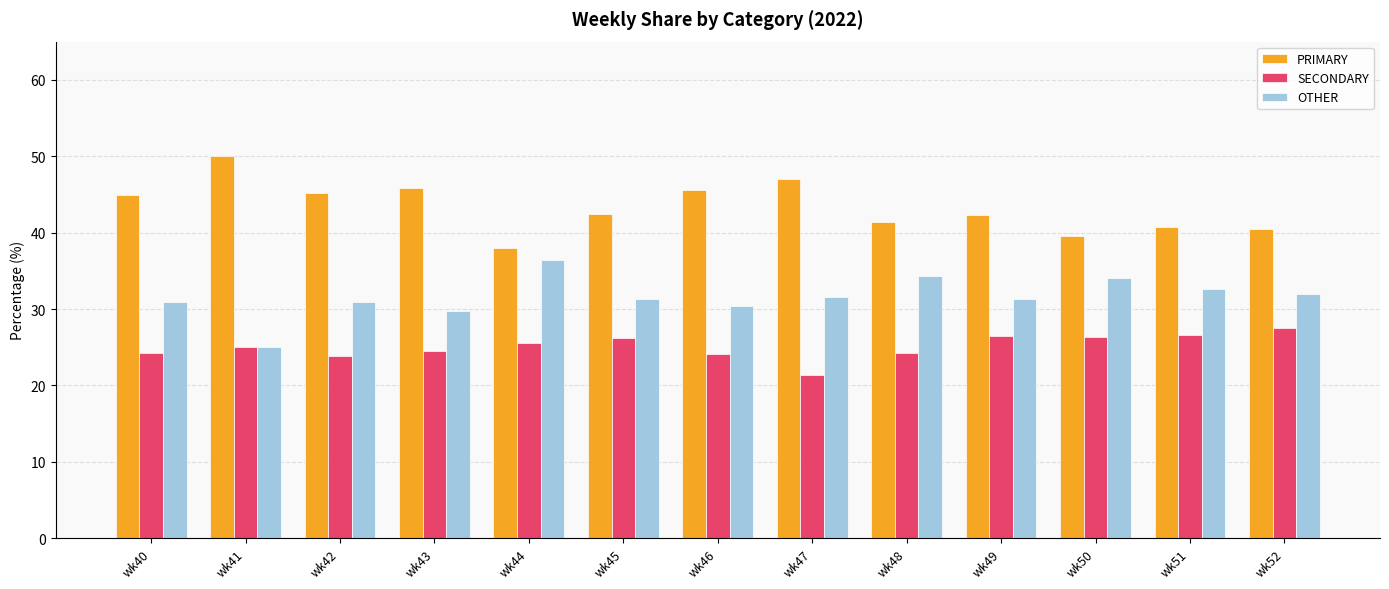

What are all the series names shown in the legend?

PRIMARY, SECONDARY, OTHER